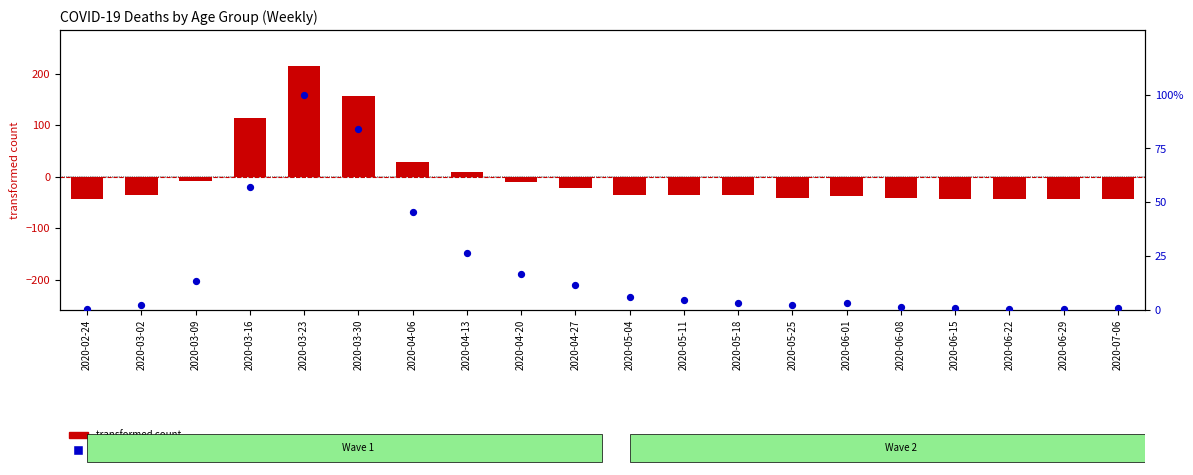

Which series contains the lowest Y value?

transformed count